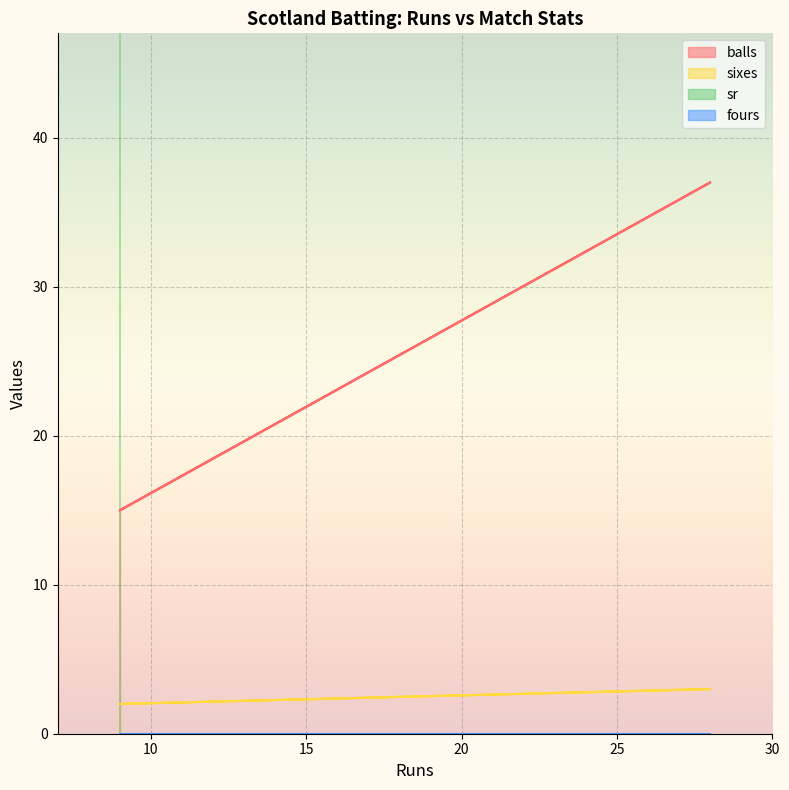

True or false: sr and balls cross at least once.

False